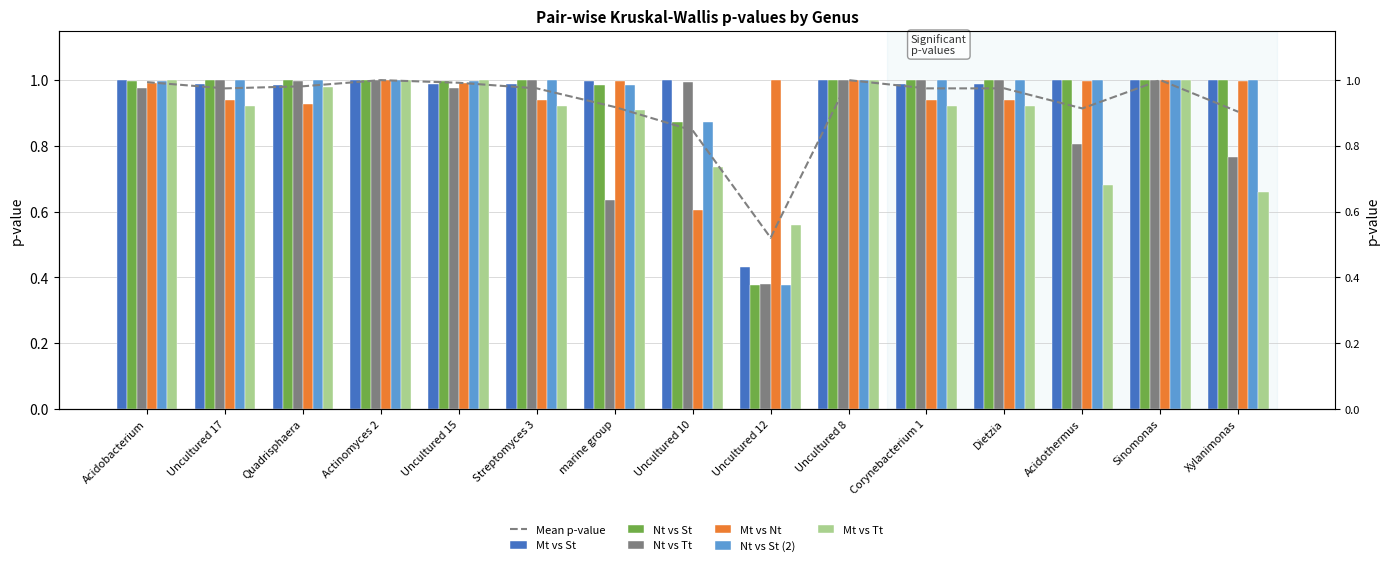

What is the sum of the Nt vs St values at Actinomyces 2 and Streptomyces 3?

2.0